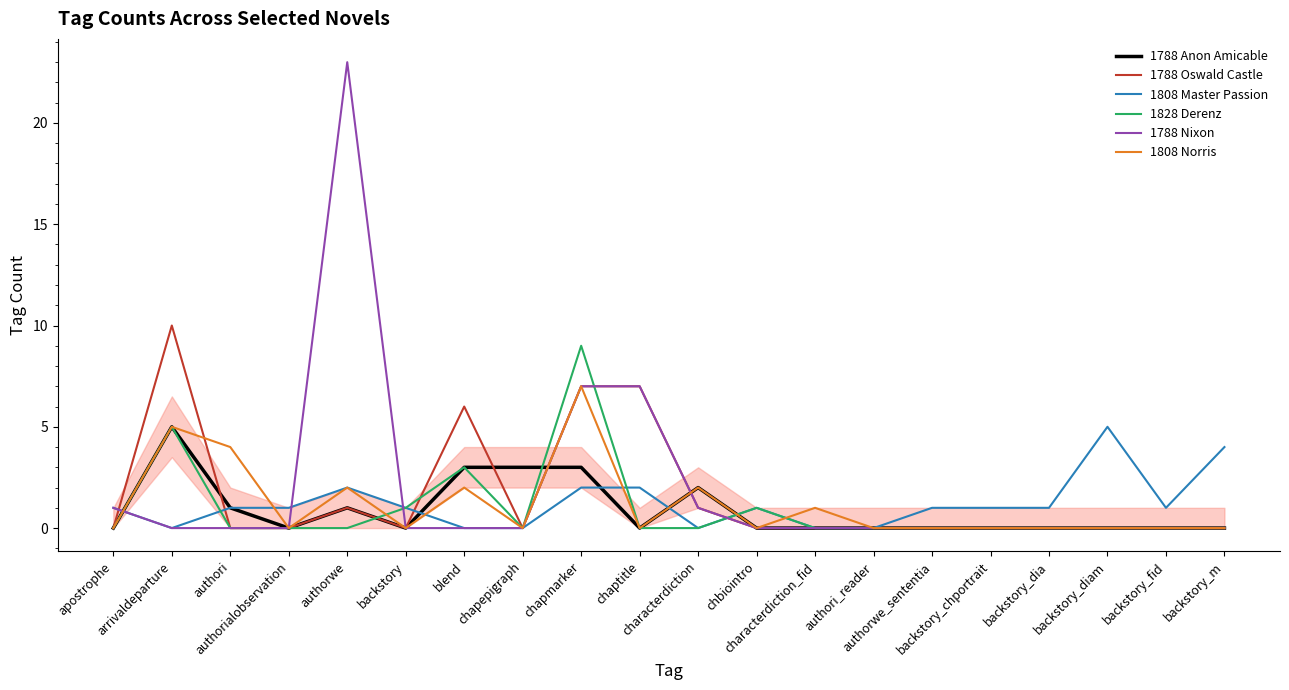

Reading left to right, list all the values displayed in this chart.

1788 Anon Amicable: apostrophe=0	arrivaldeparture=5	authori=1	authorialobservation=0	authorwe=1	backstory=0	blend=3	chapepigraph=3	chapmarker=3	chaptitle=0	characterdiction=2	chbiointro=0	characterdiction_fid=0	authori_reader=0	authorwe_sententia=0	backstory_chportrait=0	backstory_dia=0	backstory_diam=0	backstory_fid=0	backstory_m=0
1788 Oswald Castle: apostrophe=0	arrivaldeparture=10	authori=0	authorialobservation=0	authorwe=1	backstory=0	blend=6	chapepigraph=0	chapmarker=7	chaptitle=7	characterdiction=1	chbiointro=0	characterdiction_fid=0	authori_reader=0	authorwe_sententia=0	backstory_chportrait=0	backstory_dia=0	backstory_diam=0	backstory_fid=0	backstory_m=0
1808 Master Passion: apostrophe=1	arrivaldeparture=0	authori=1	authorialobservation=1	authorwe=2	backstory=1	blend=0	chapepigraph=0	chapmarker=2	chaptitle=2	characterdiction=0	chbiointro=1	characterdiction_fid=0	authori_reader=0	authorwe_sententia=1	backstory_chportrait=1	backstory_dia=1	backstory_diam=5	backstory_fid=1	backstory_m=4
1828 Derenz: apostrophe=0	arrivaldeparture=5	authori=0	authorialobservation=0	authorwe=0	backstory=1	blend=3	chapepigraph=0	chapmarker=9	chaptitle=0	characterdiction=0	chbiointro=1	characterdiction_fid=0	authori_reader=0	authorwe_sententia=0	backstory_chportrait=0	backstory_dia=0	backstory_diam=0	backstory_fid=0	backstory_m=0
1788 Nixon: apostrophe=1	arrivaldeparture=0	authori=0	authorialobservation=0	authorwe=23	backstory=0	blend=0	chapepigraph=0	chapmarker=7	chaptitle=7	characterdiction=1	chbiointro=0	characterdiction_fid=0	authori_reader=0	authorwe_sententia=0	backstory_chportrait=0	backstory_dia=0	backstory_diam=0	backstory_fid=0	backstory_m=0
1808 Norris: apostrophe=0	arrivaldeparture=5	authori=4	authorialobservation=0	authorwe=2	backstory=0	blend=2	chapepigraph=0	chapmarker=7	chaptitle=0	characterdiction=2	chbiointro=0	characterdiction_fid=1	authori_reader=0	authorwe_sententia=0	backstory_chportrait=0	backstory_dia=0	backstory_diam=0	backstory_fid=0	backstory_m=0